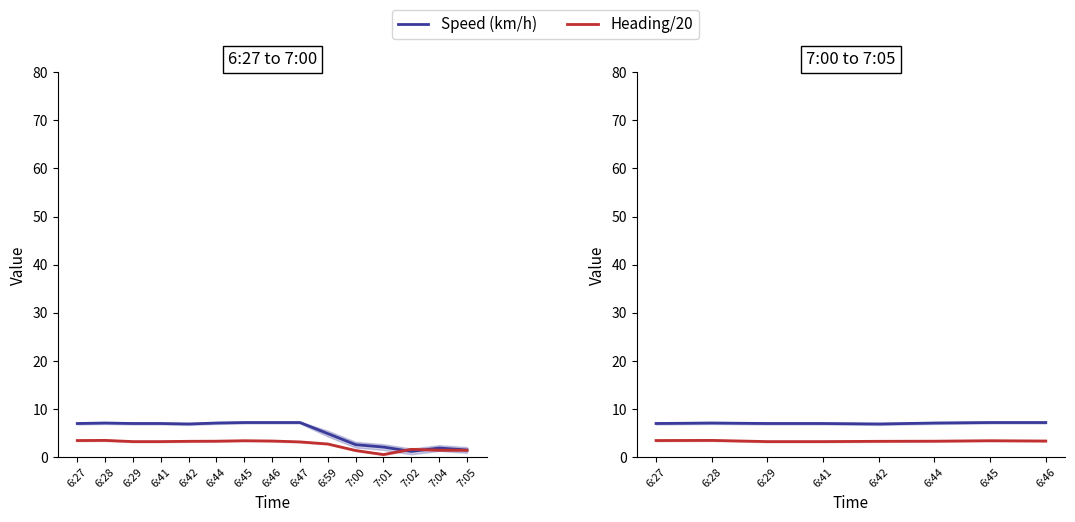

At how many categories does at least one series exceed 4?

8